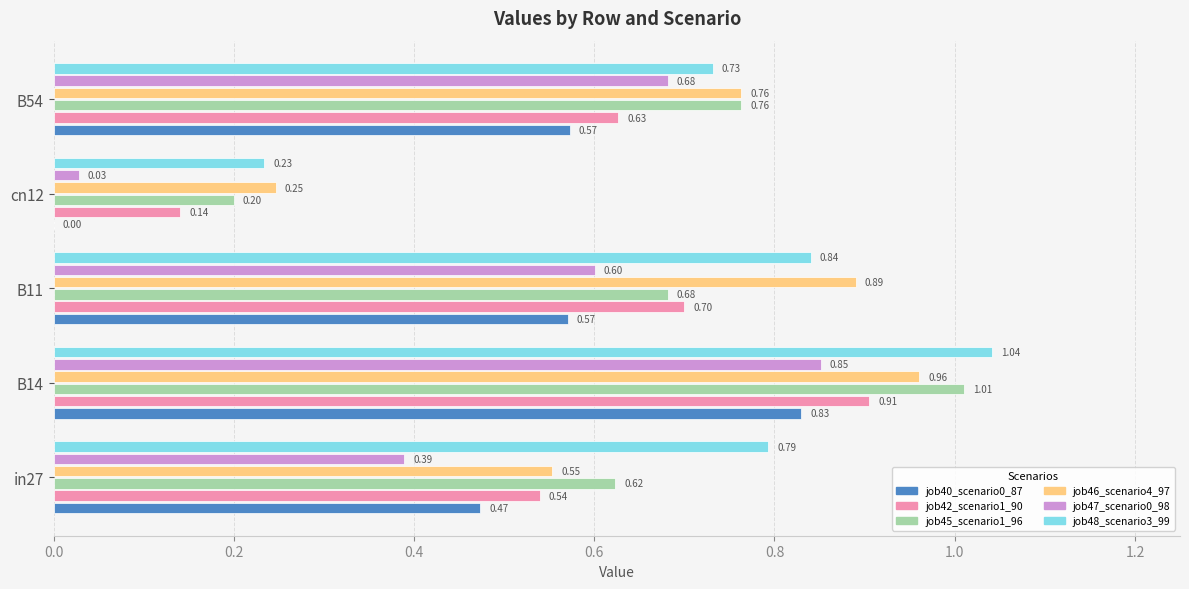

Between B14 and B11, which series saw the biggest shift?

job45_scenario1_96